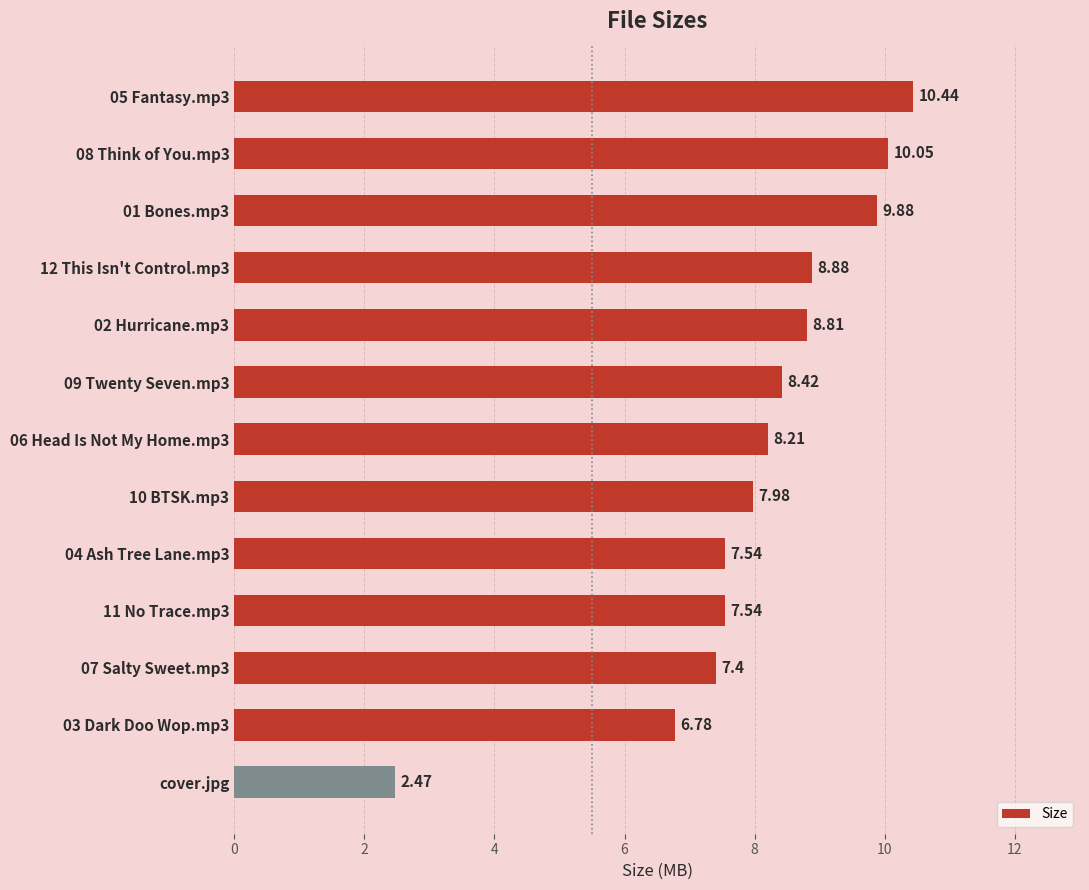

Approximately how many times larger is the value at 03 Dark Doo Wop.mp3 compared to 04 Ash Tree Lane.mp3?

0.9